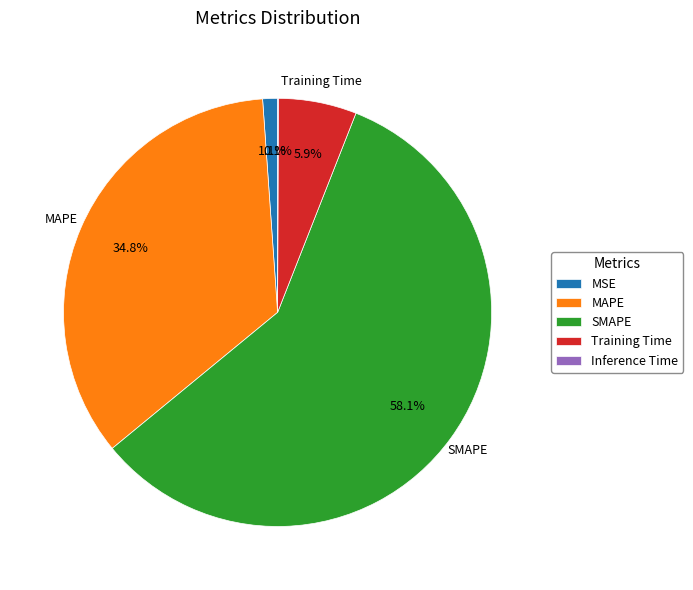

Does MSE account for over 50% of the chart?

No